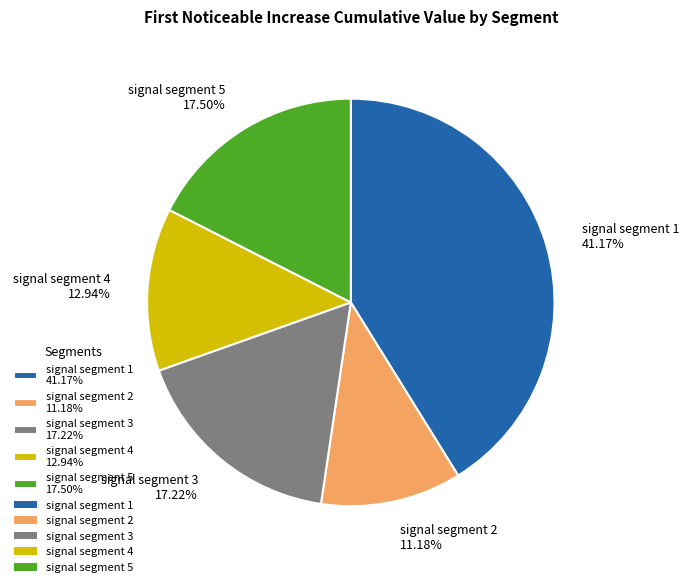

Which category has the biggest portion of the pie?

signal segment 1